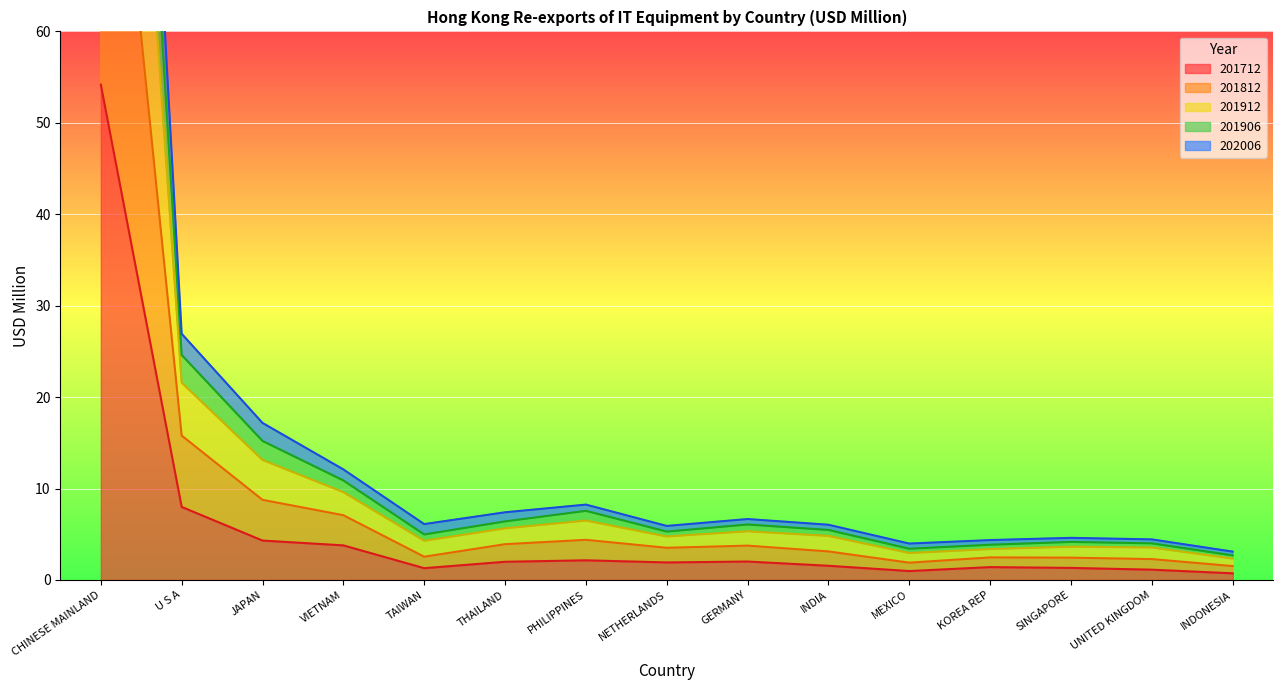

Which label corresponds to the smallest value in the chart?

INDONESIA